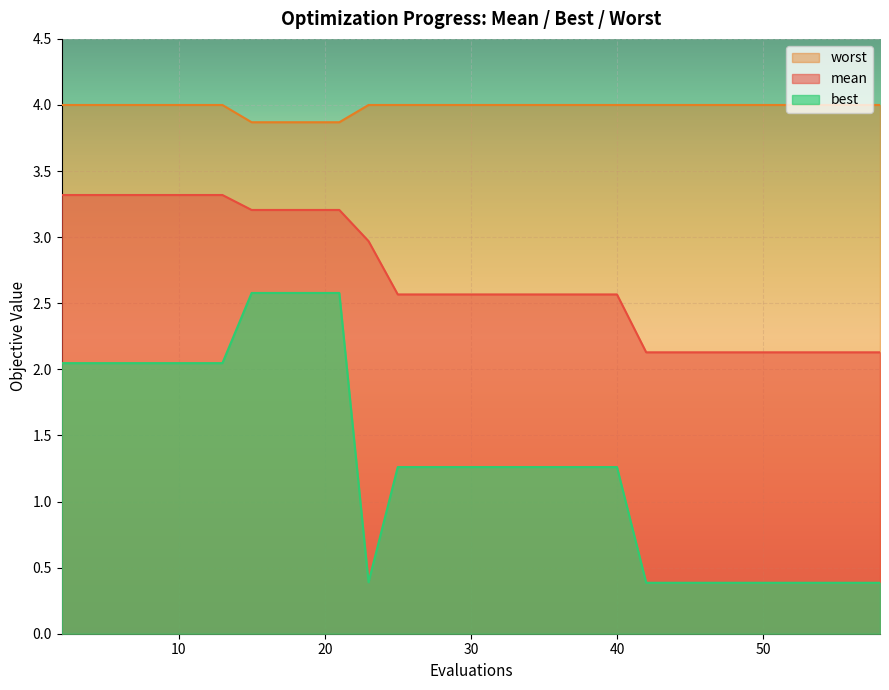

What is the difference between the maximum and second lowest values in the mean series?

1.2